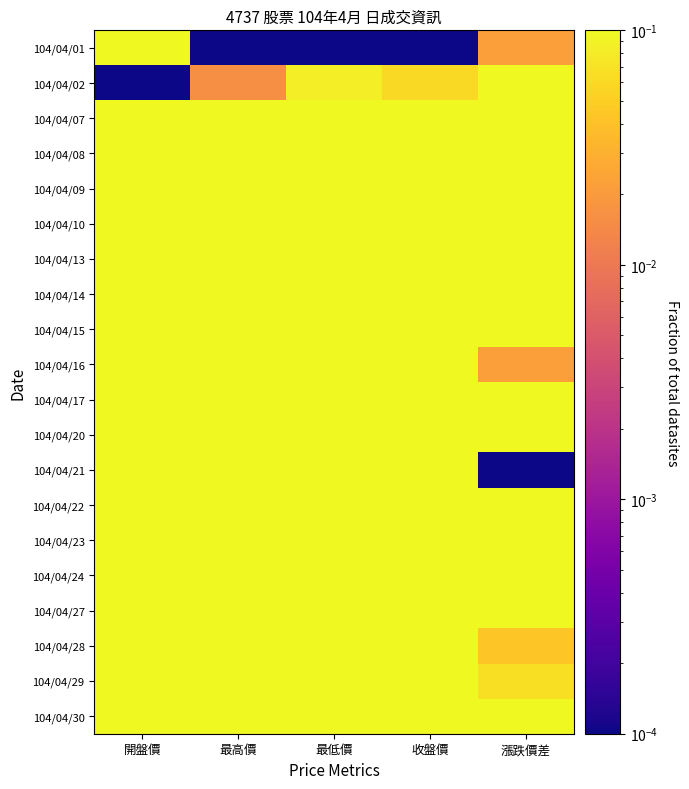

List the series in order of their peak value, highest first.

104/04/07, 104/04/08, 104/04/09, 104/04/27, 104/04/10, 104/04/13, 104/04/15, 104/04/28, 104/04/14, 104/04/20, 104/04/30, 104/04/17, 104/04/16, 104/04/24, 104/04/23, 104/04/29, 104/04/22, 104/04/21, 104/04/02, 104/04/01